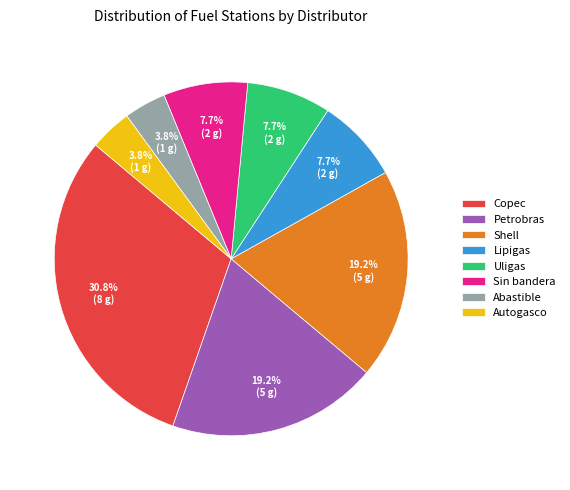

To the nearest percent, what portion does Autogasco represent?

4%